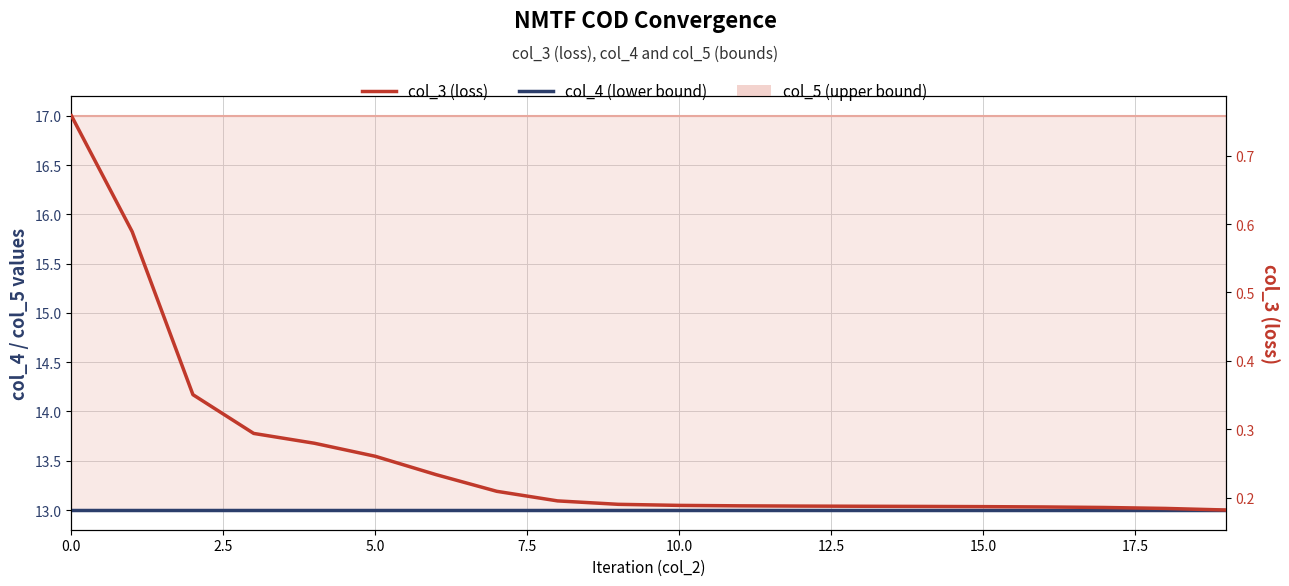

True or false: col_3 and col_4 intersect in this chart.

False